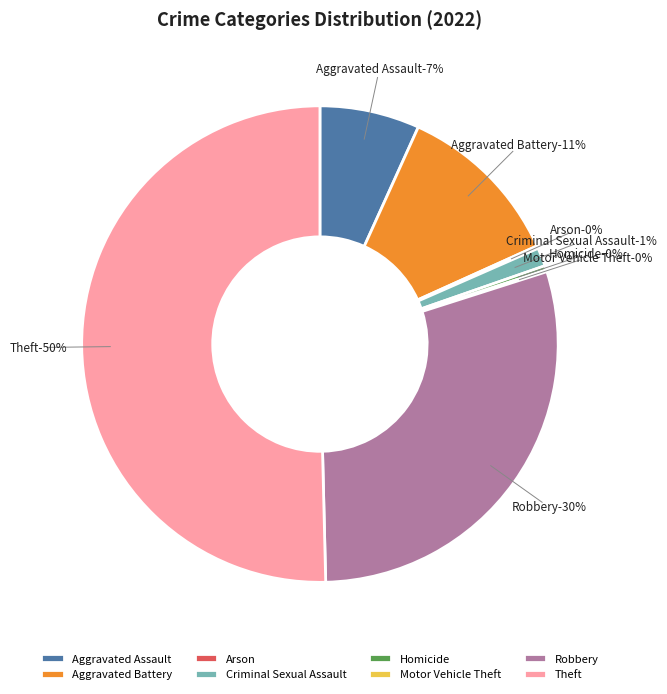

What percentage is the Robbery slice, to the nearest percent?

30%